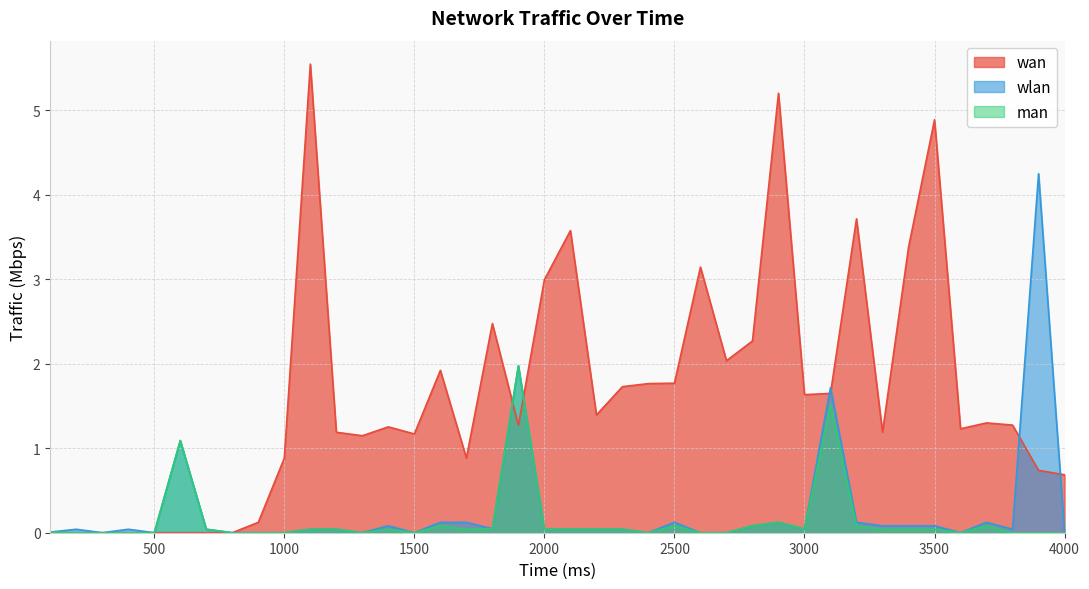

Which category has the highest value across all series?

1100.0